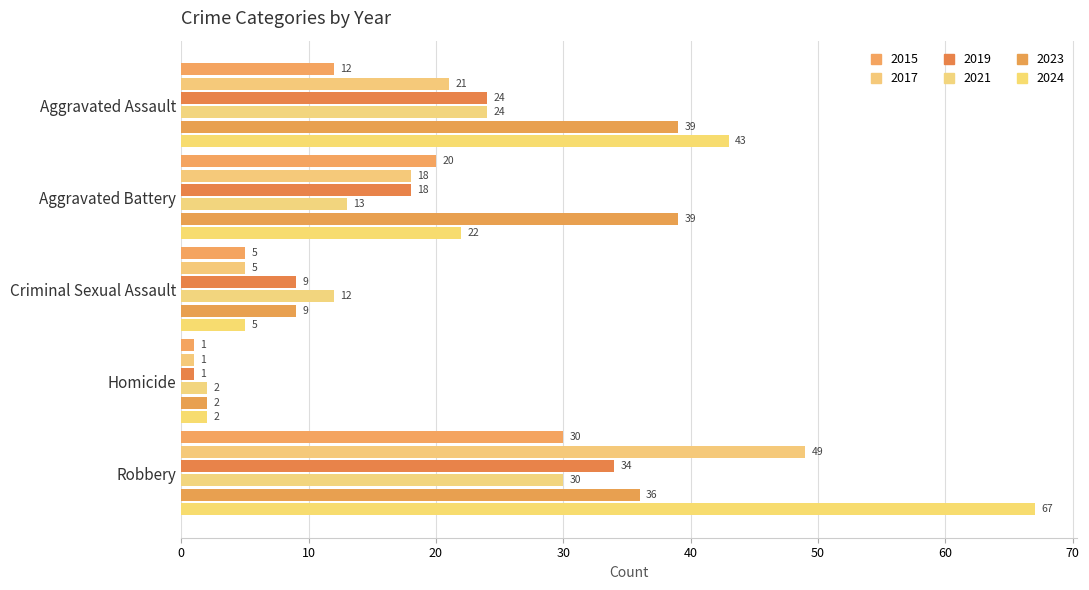

Reading left to right, what are all the values shown in this chart?

2015: 12	20	5	1	30
2017: 21	18	5	1	49
2019: 24	18	9	1	34
2021: 24	13	12	2	30
2023: 39	39	9	2	36
2024: 43	22	5	2	67